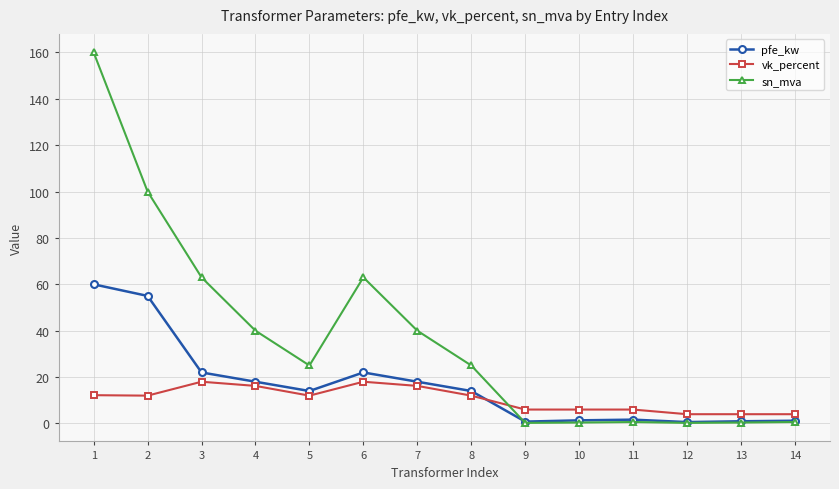

Does the chart display data point markers on the line(s)?

Yes